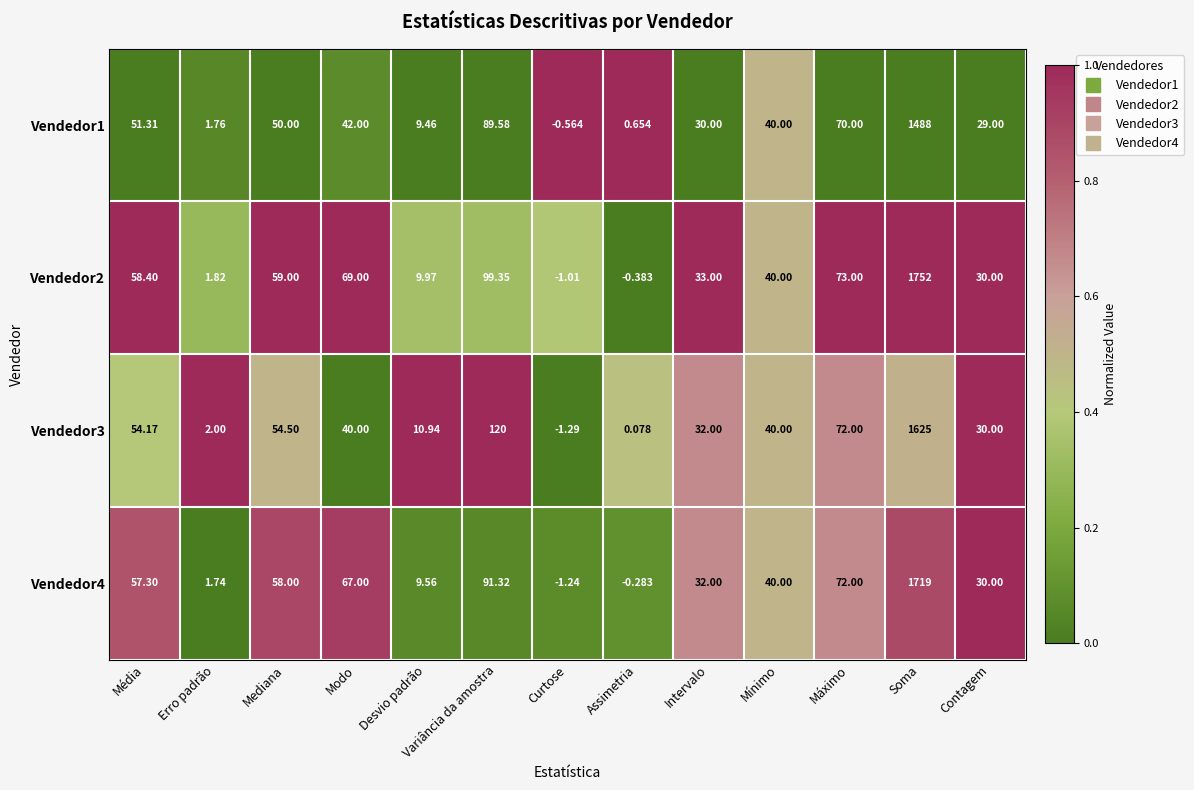

Which series has the largest range (max minus min)?

Vendedor2